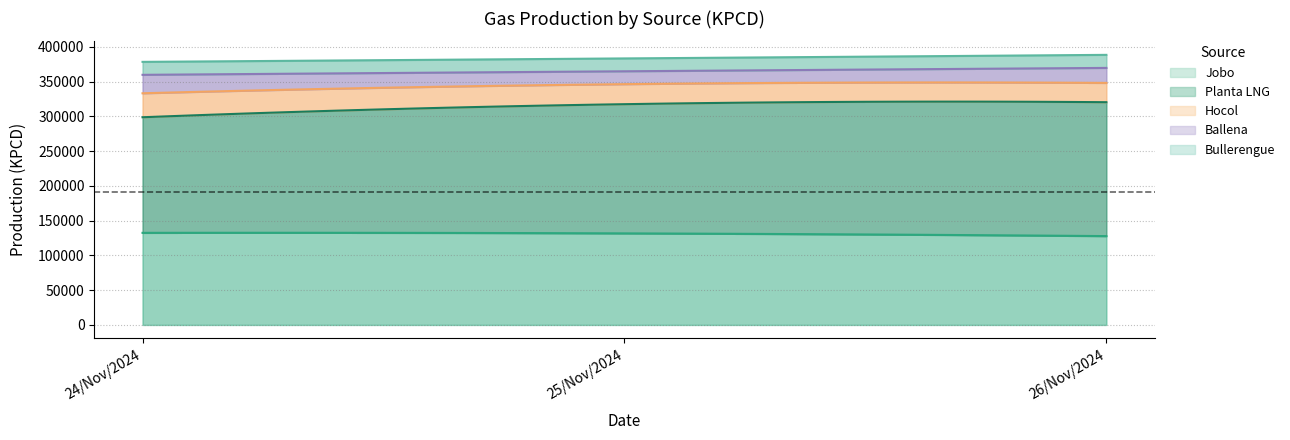

What is the highest value of the Bullerengue series?

18767.9